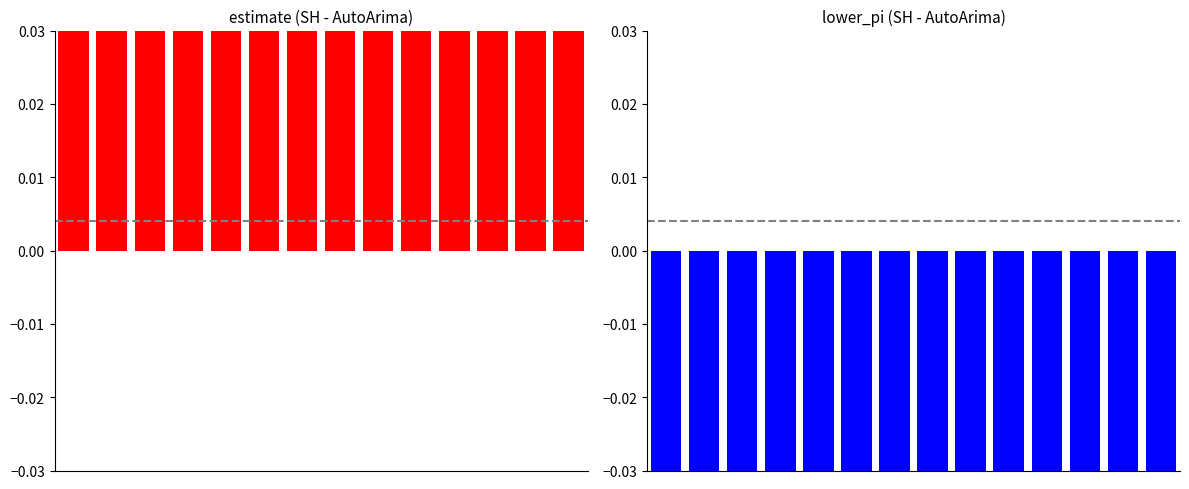

The lower_pi series shows -6.4 at 5. True or false?

True